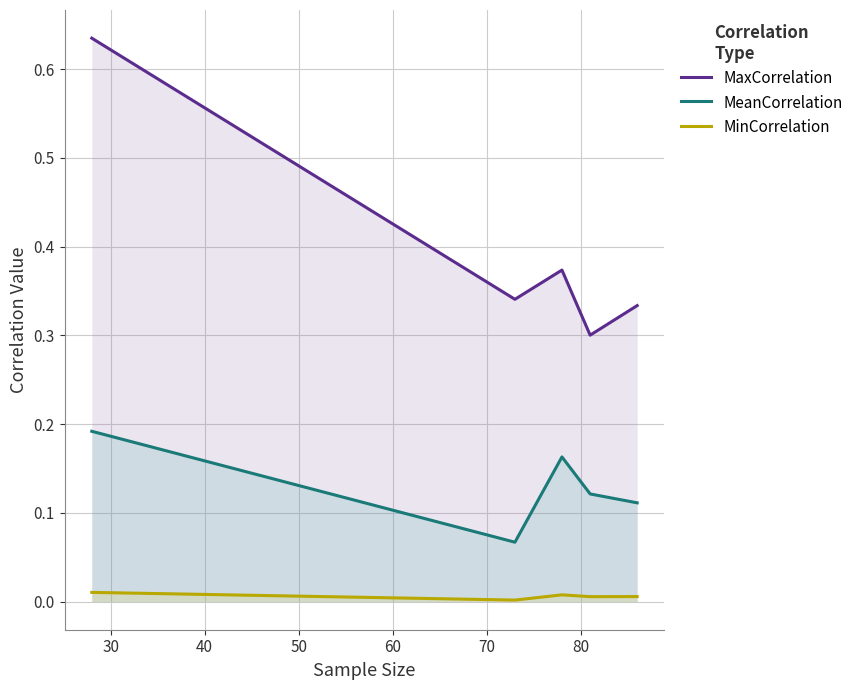

Reading left to right, transcribe all the data shown in this chart.

MaxCorrelation: 0.6	0.3	0.4	0.3	0.3
MeanCorrelation: 0.2	0.1	0.2	0.1	0.1
MinCorrelation: 0.0	0.0	0.0	0.0	0.0